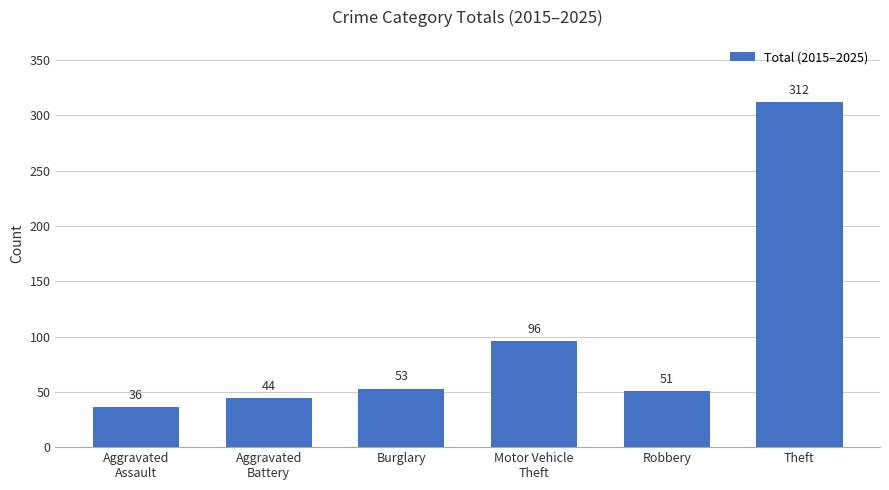

How many data points are less than 53?

3